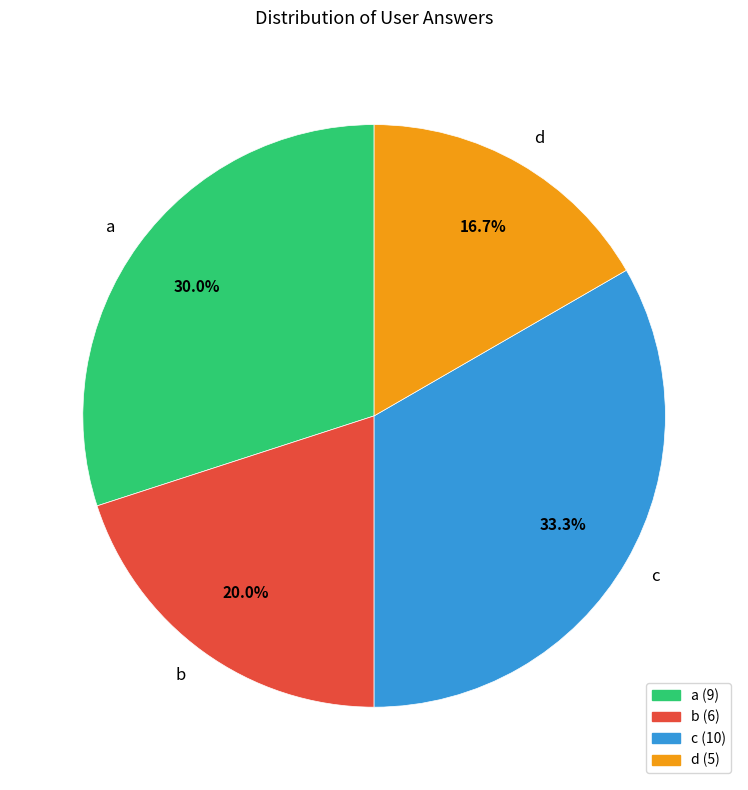

Is it true that c is 33% of the pie?

True